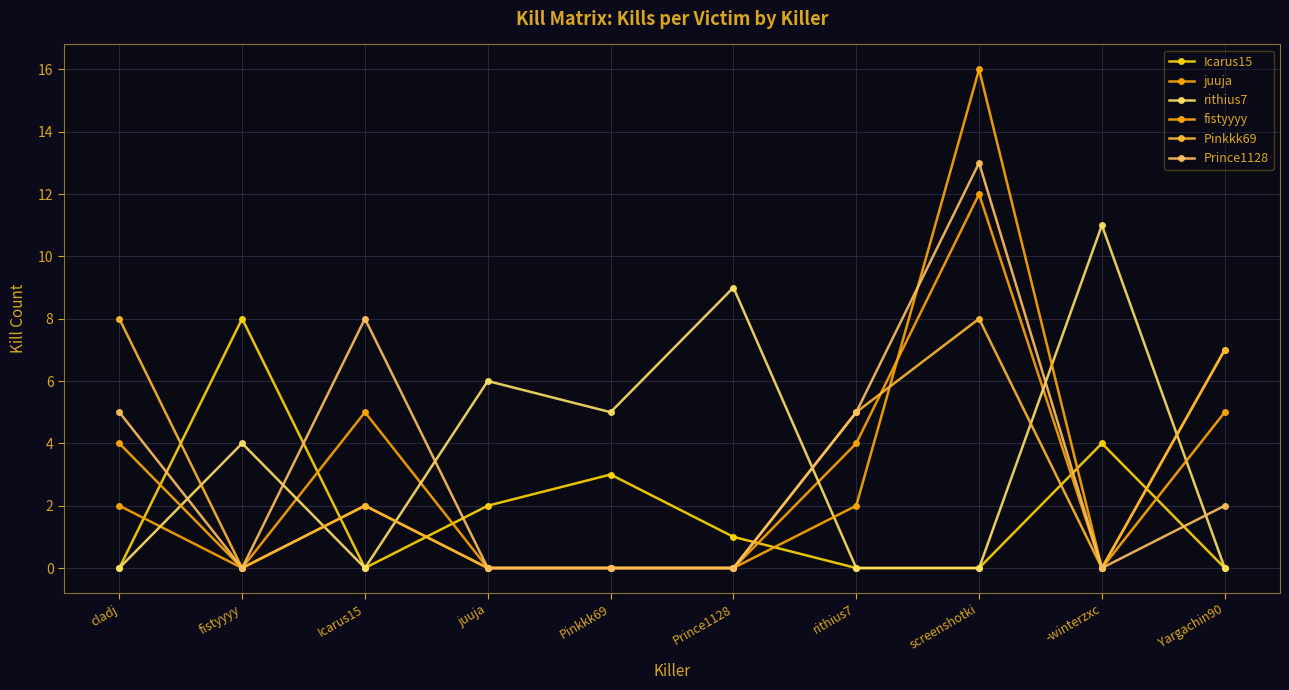

The Pinkkk69 series shows 8 at screenshotki. True or false?

True